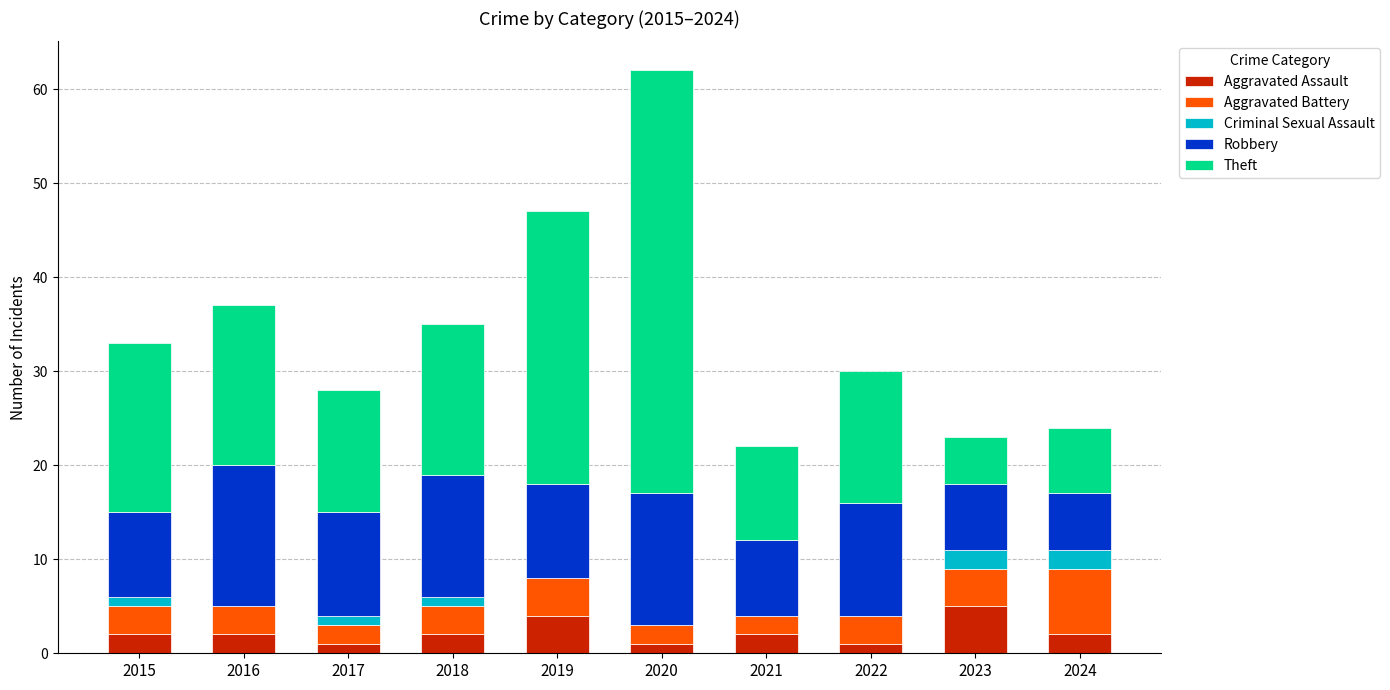

What is the difference between the Aggravated Assault values at 2021 and 2023?

3